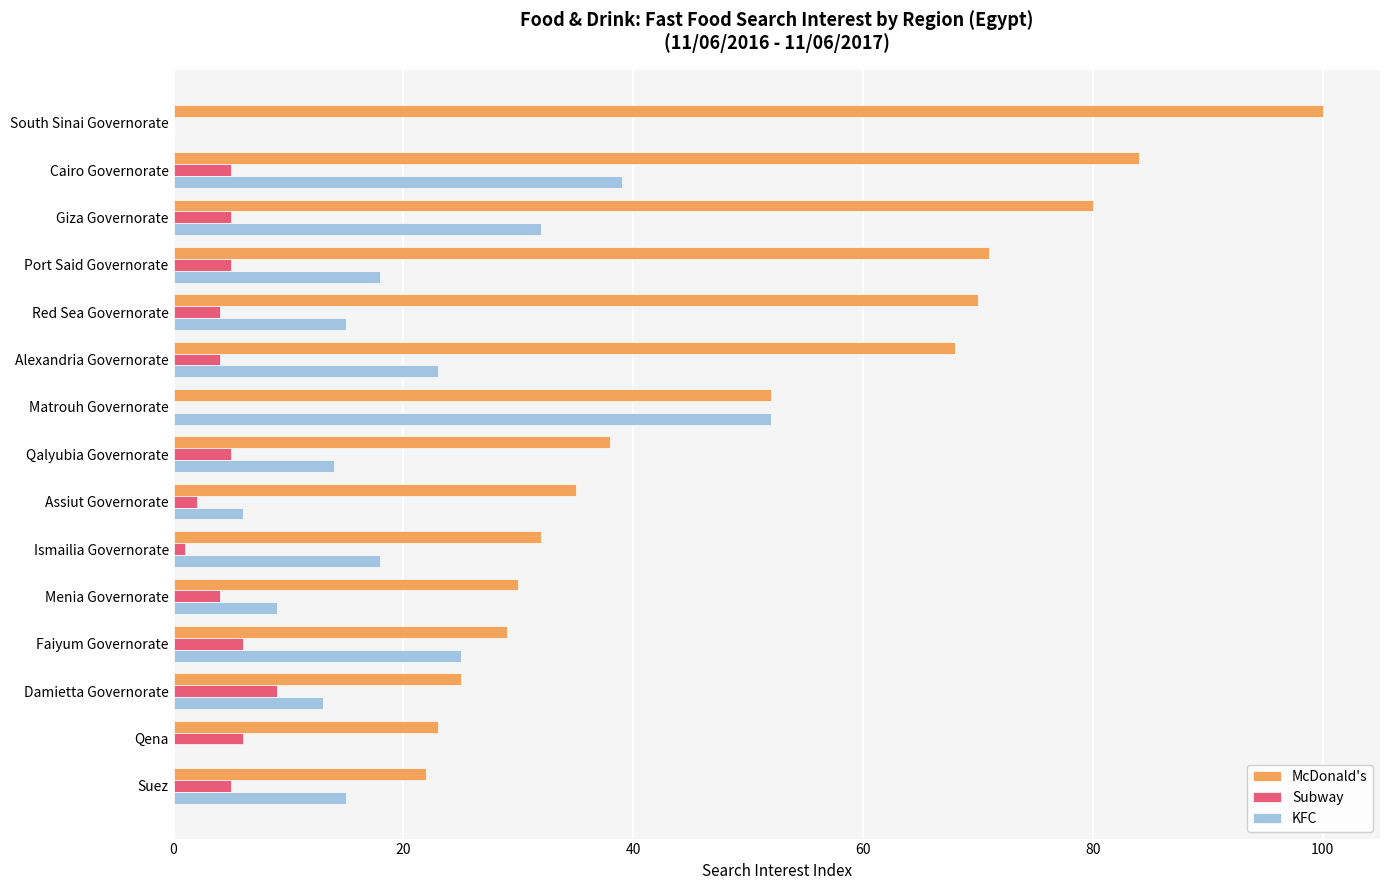

Which series has the largest total across all categories?

McDonald's